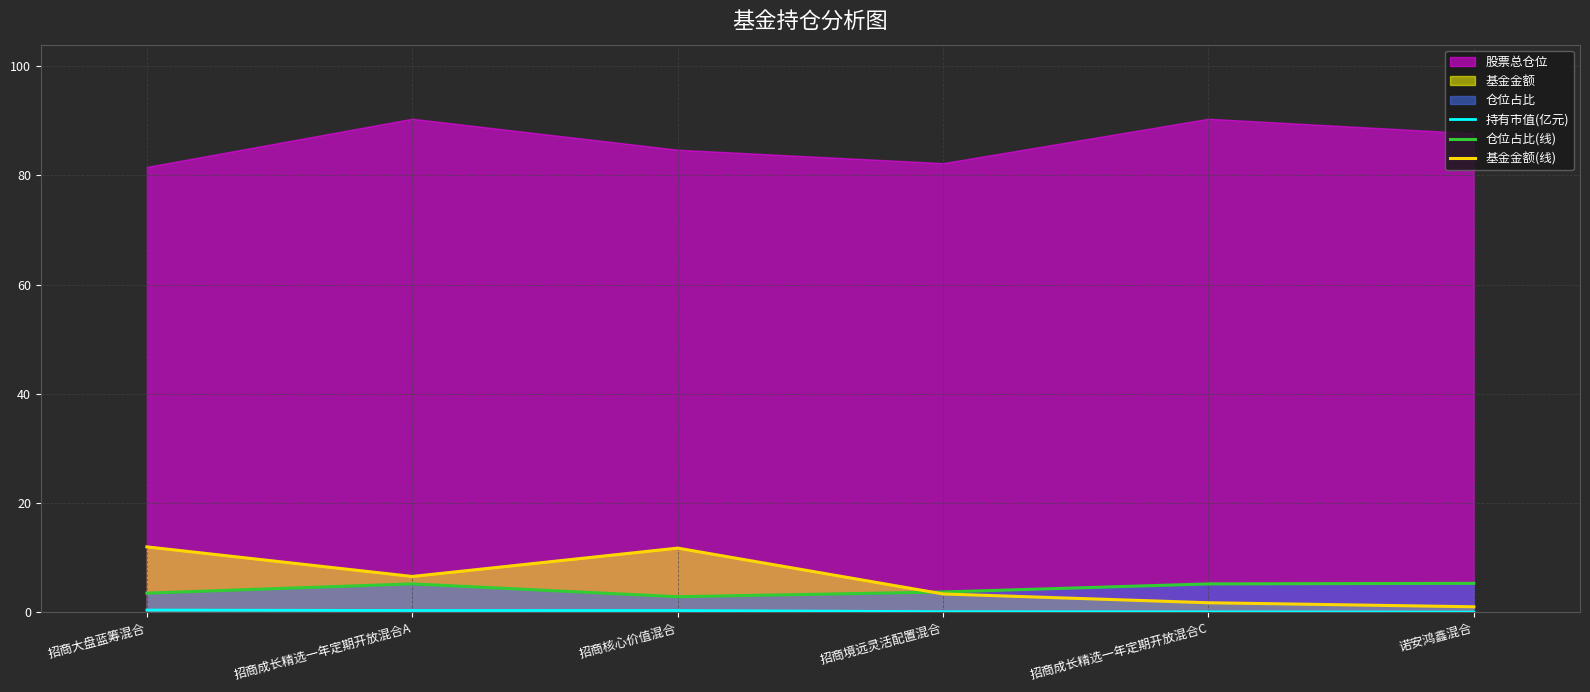

What position from the left is 招商核心价值混合?

3